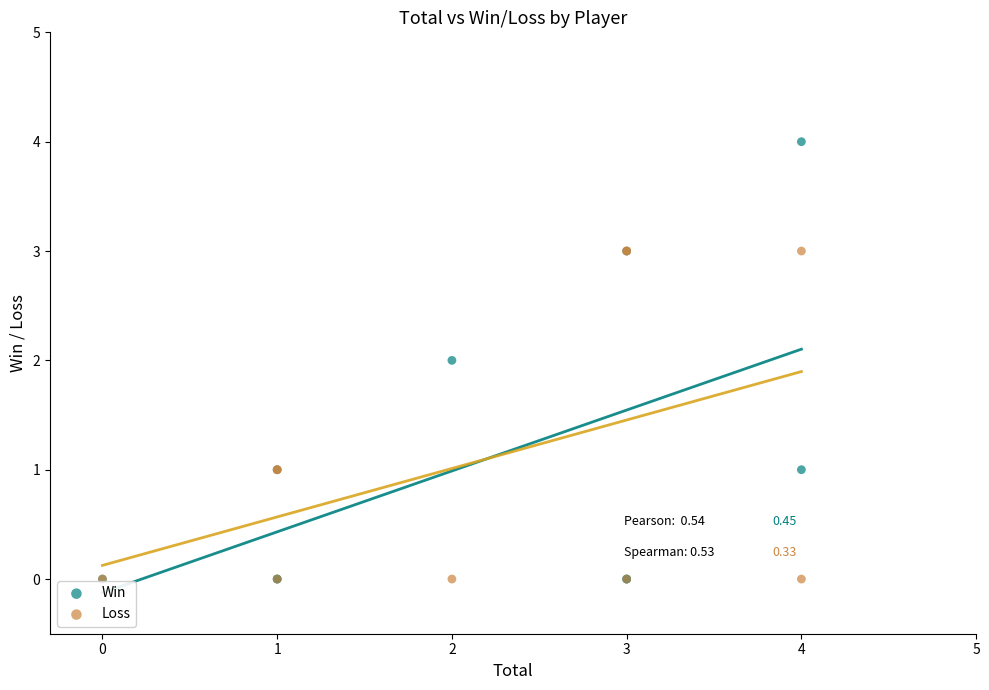

Which series has the widest spread of Y values?

Win